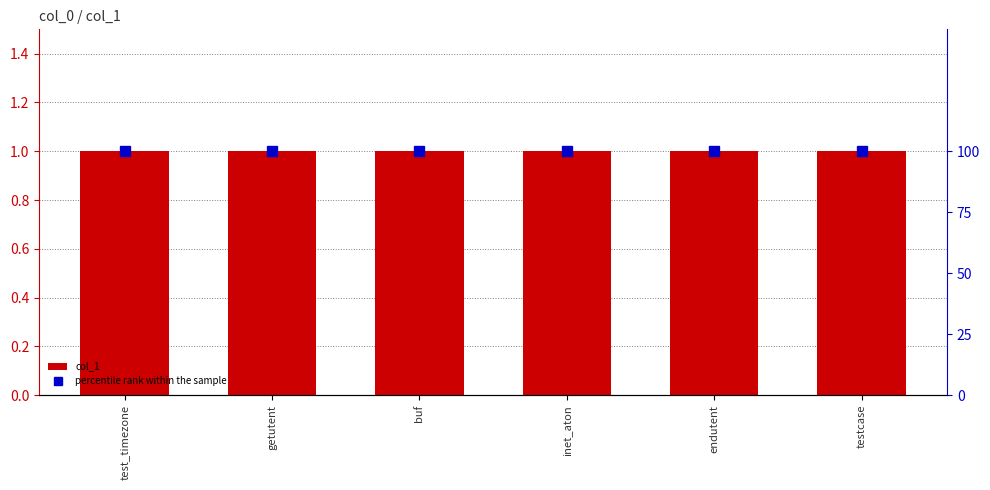

What is the label of the 2nd bar from the left?

getutent